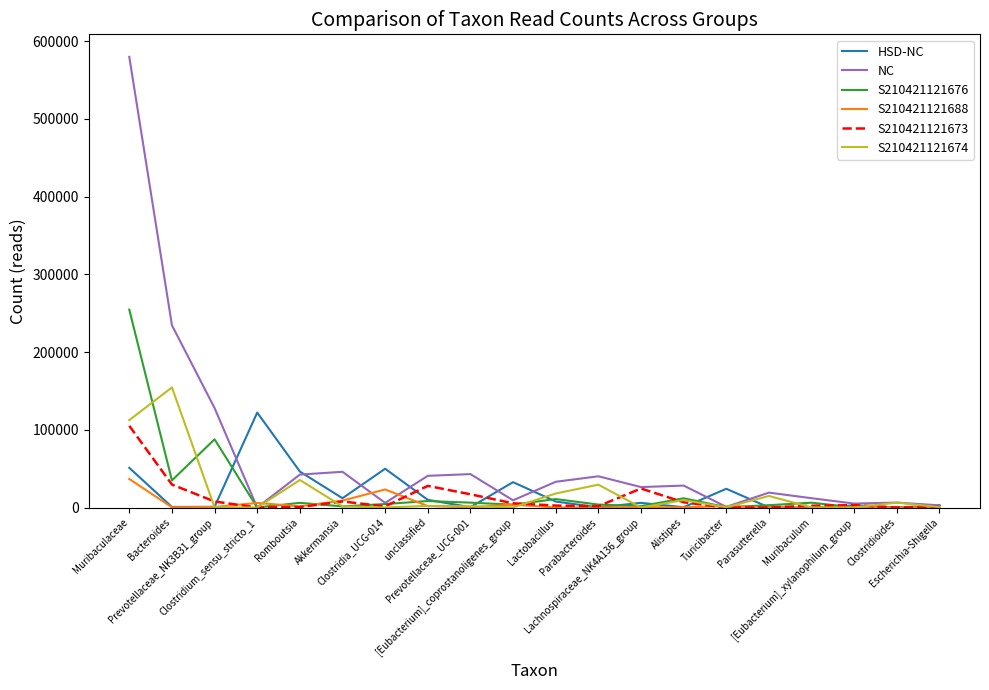

What is the average value of the S210421121676 series?

22289